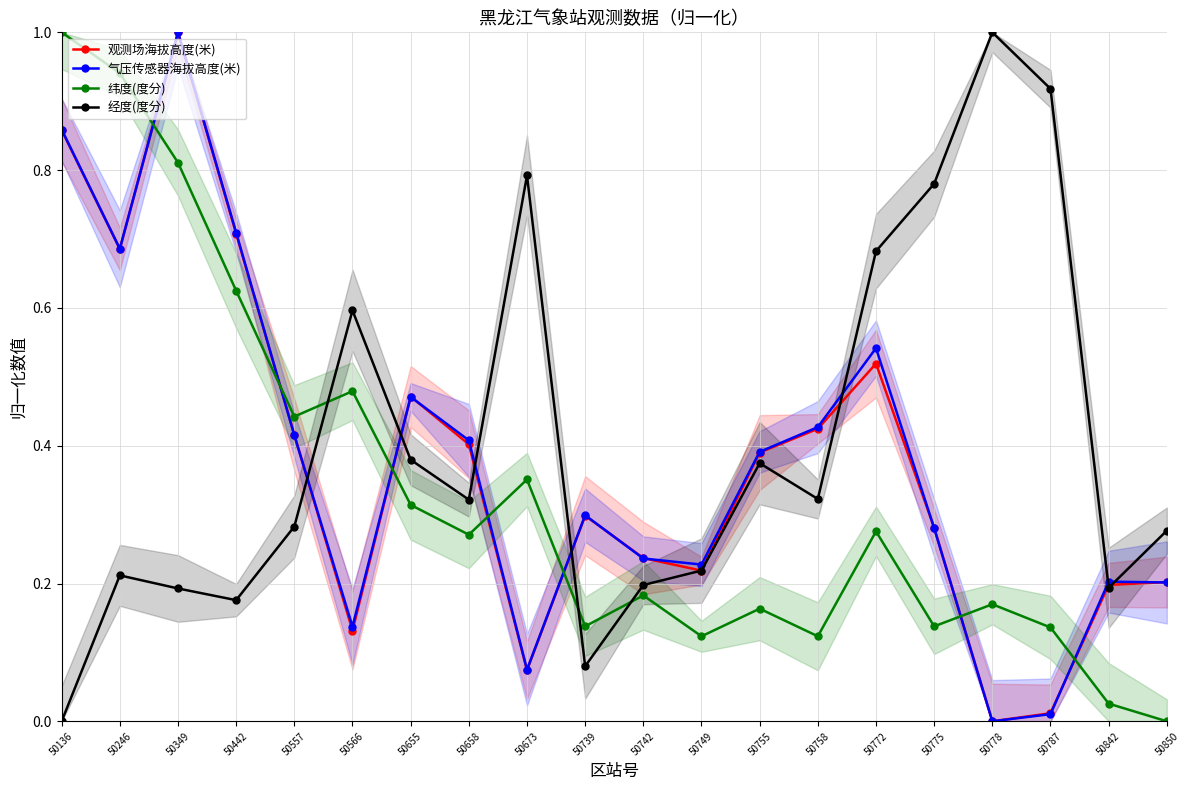

How many interior local valleys does the 观测场海拔高度(米) series have?

5